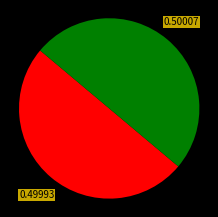

How many slices are in this pie chart?

2